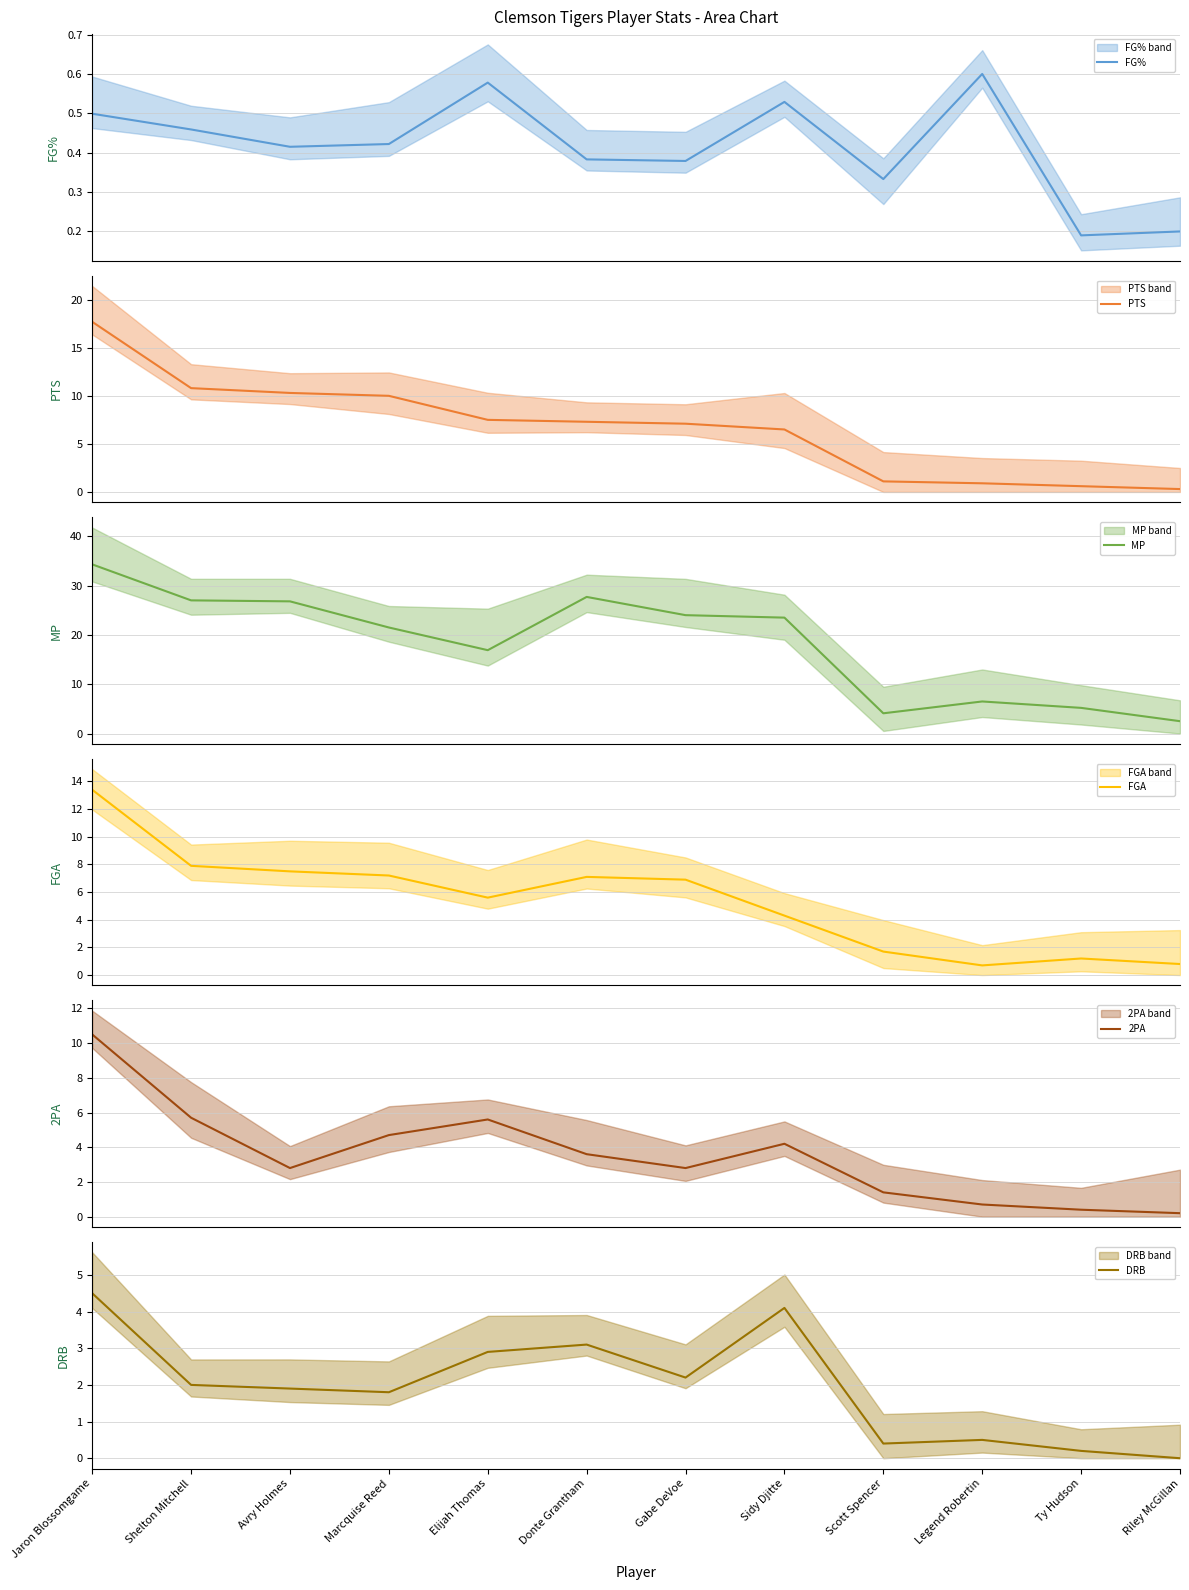

Reading left to right, what are all the values shown in this chart?

FG%: Jaron Blossomgame=0.5	Shelton Mitchell=0.5	Avry Holmes=0.4	Marcquise Reed=0.4	Elijah Thomas=0.6	Donte Grantham=0.4	Gabe DeVoe=0.4	Sidy Djitte=0.5	Scott Spencer=0.3	Legend Robertin=0.6	Ty Hudson=0.2	Riley McGillan=0.2
PTS: Jaron Blossomgame=17.7	Shelton Mitchell=10.8	Avry Holmes=10.3	Marcquise Reed=10.0	Elijah Thomas=7.5	Donte Grantham=7.3	Gabe DeVoe=7.1	Sidy Djitte=6.5	Scott Spencer=1.1	Legend Robertin=0.9	Ty Hudson=0.6	Riley McGillan=0.3
MP: Jaron Blossomgame=34.3	Shelton Mitchell=27.0	Avry Holmes=26.8	Marcquise Reed=21.5	Elijah Thomas=16.9	Donte Grantham=27.7	Gabe DeVoe=24.0	Sidy Djitte=23.5	Scott Spencer=4.1	Legend Robertin=6.5	Ty Hudson=5.2	Riley McGillan=2.5
FGA: Jaron Blossomgame=13.4	Shelton Mitchell=7.9	Avry Holmes=7.5	Marcquise Reed=7.2	Elijah Thomas=5.6	Donte Grantham=7.1	Gabe DeVoe=6.9	Sidy Djitte=4.3	Scott Spencer=1.7	Legend Robertin=0.7	Ty Hudson=1.2	Riley McGillan=0.8
2PA: Jaron Blossomgame=10.5	Shelton Mitchell=5.7	Avry Holmes=2.8	Marcquise Reed=4.7	Elijah Thomas=5.6	Donte Grantham=3.6	Gabe DeVoe=2.8	Sidy Djitte=4.2	Scott Spencer=1.4	Legend Robertin=0.7	Ty Hudson=0.4	Riley McGillan=0.2
DRB: Jaron Blossomgame=4.5	Shelton Mitchell=2.0	Avry Holmes=1.9	Marcquise Reed=1.8	Elijah Thomas=2.9	Donte Grantham=3.1	Gabe DeVoe=2.2	Sidy Djitte=4.1	Scott Spencer=0.4	Legend Robertin=0.5	Ty Hudson=0.2	Riley McGillan=0.0